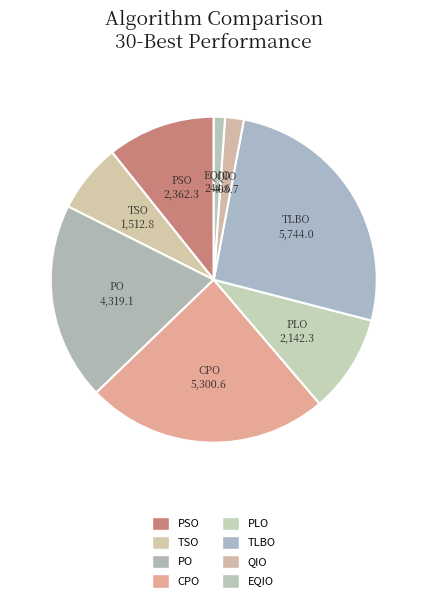

Rank the categories by value from lowest to highest.

EQIO, QIO, TSO, PLO, PSO, PO, CPO, TLBO